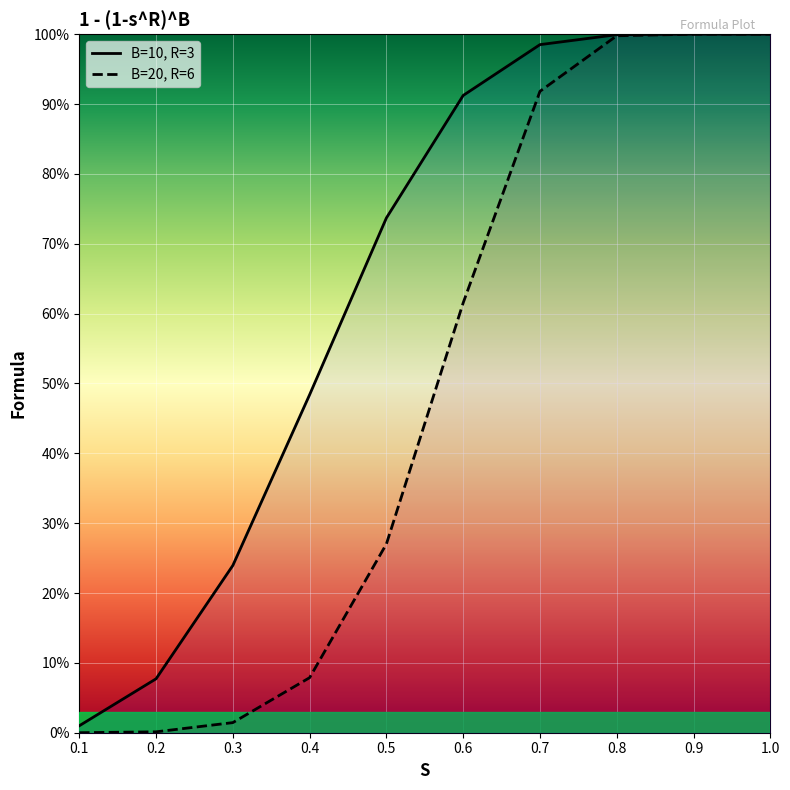

True or false: B=20, R=6 has a value of 0.0 at 0.1.

True